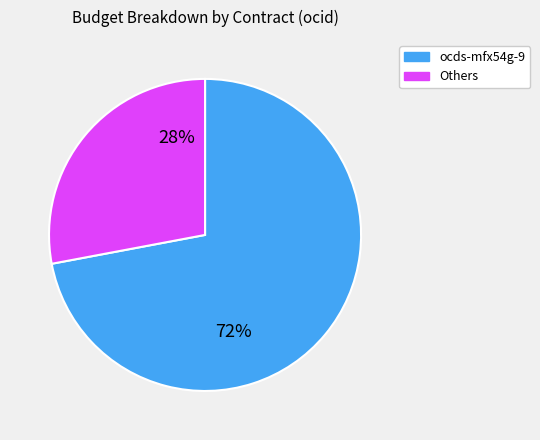

Does any single category account for the majority?

Yes